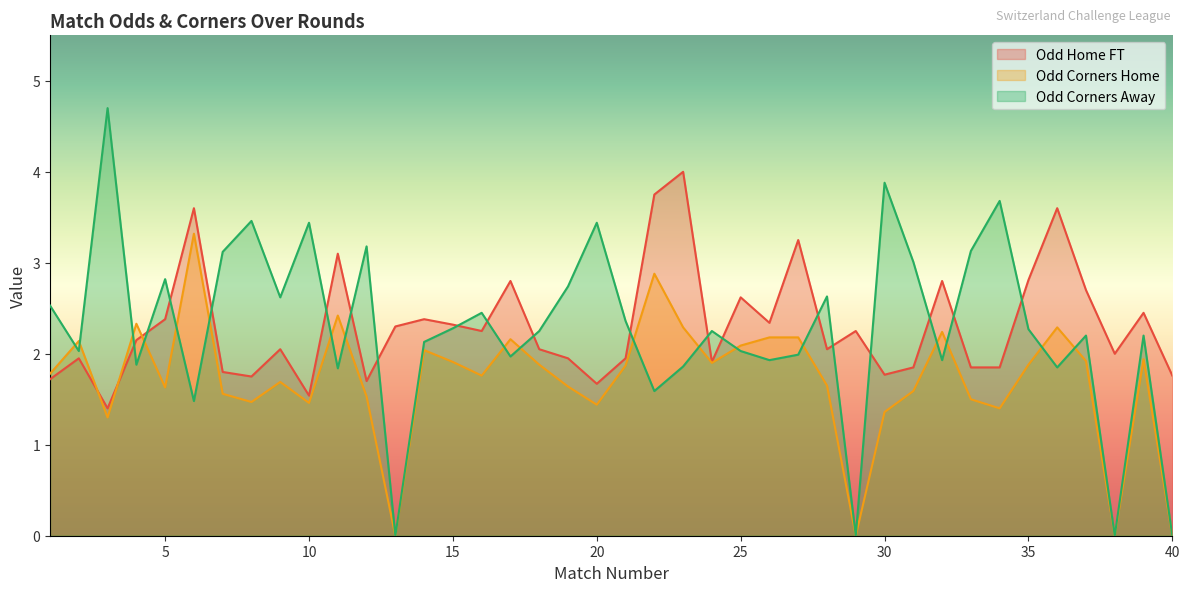

Reading left to right, extract all data points from this chart.

Odd_H_FT: 1.7	1.9	1.4	2.1	2.4	3.6	1.8	1.8	2.0	1.5	3.1	1.7	2.3	2.4	2.3	2.2	2.8	2.0	1.9	1.7	1.9	3.8	4.0	1.9	2.6	2.3	3.2	2.0	2.2	1.8	1.9	2.8	1.9	1.9	2.8	3.6	2.7	2.0	2.5	1.8
Odd_Corners_H: 1.8	2.1	1.3	2.3	1.6	3.3	1.6	1.5	1.7	1.5	2.4	1.5	0.0	2.0	1.9	1.8	2.2	1.9	1.6	1.4	1.9	2.9	2.3	1.9	2.1	2.2	2.2	1.6	0.0	1.4	1.6	2.2	1.5	1.4	1.9	2.3	1.9	0.0	1.9	0.0
Odd_Corners_A: 2.5	2.0	4.7	1.9	2.8	1.5	3.1	3.5	2.6	3.4	1.8	3.2	0.0	2.1	2.3	2.5	2.0	2.2	2.7	3.4	2.4	1.6	1.9	2.2	2.0	1.9	2.0	2.6	0.0	3.9	3.0	1.9	3.1	3.7	2.3	1.9	2.2	0.0	2.2	0.0